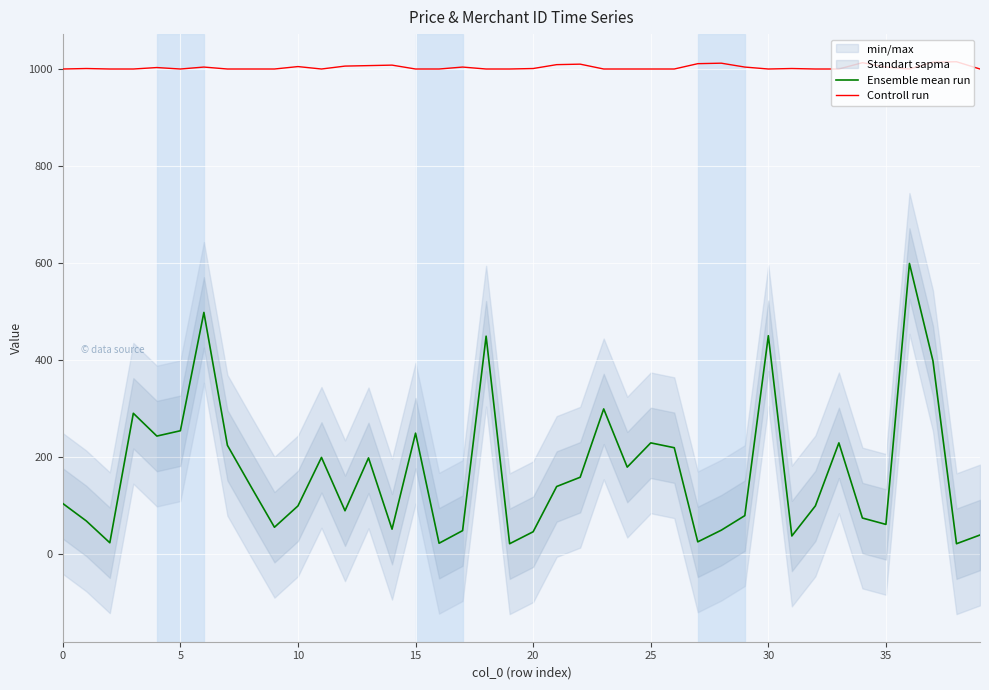

What is the minimum value for Controll run?

1001.0